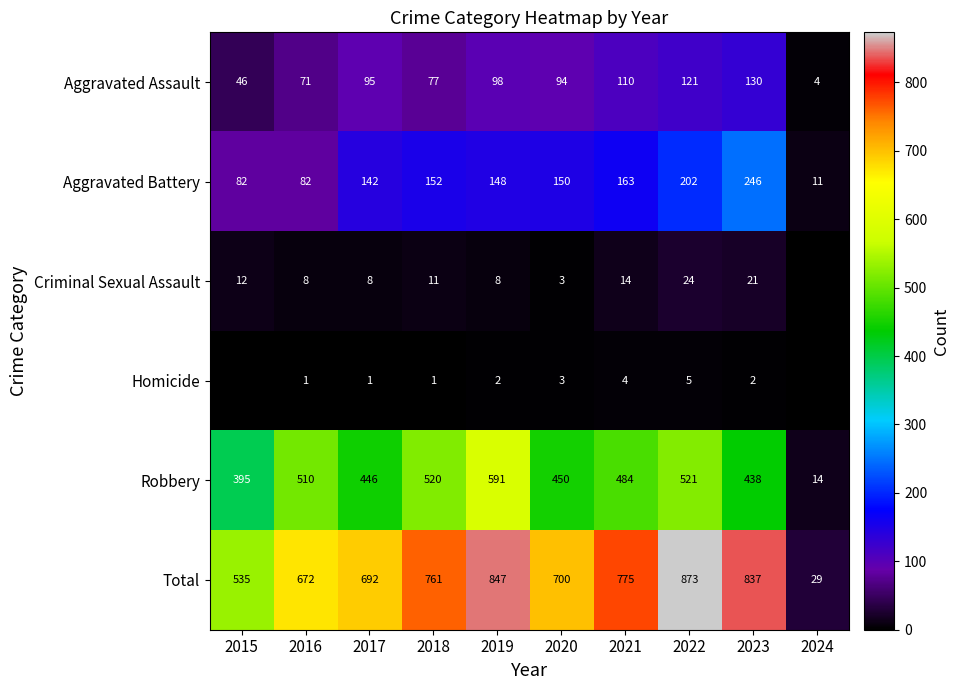

List the labels in order of Robbery value, largest first.

2019, 2022, 2018, 2016, 2021, 2020, 2017, 2023, 2015, 2024